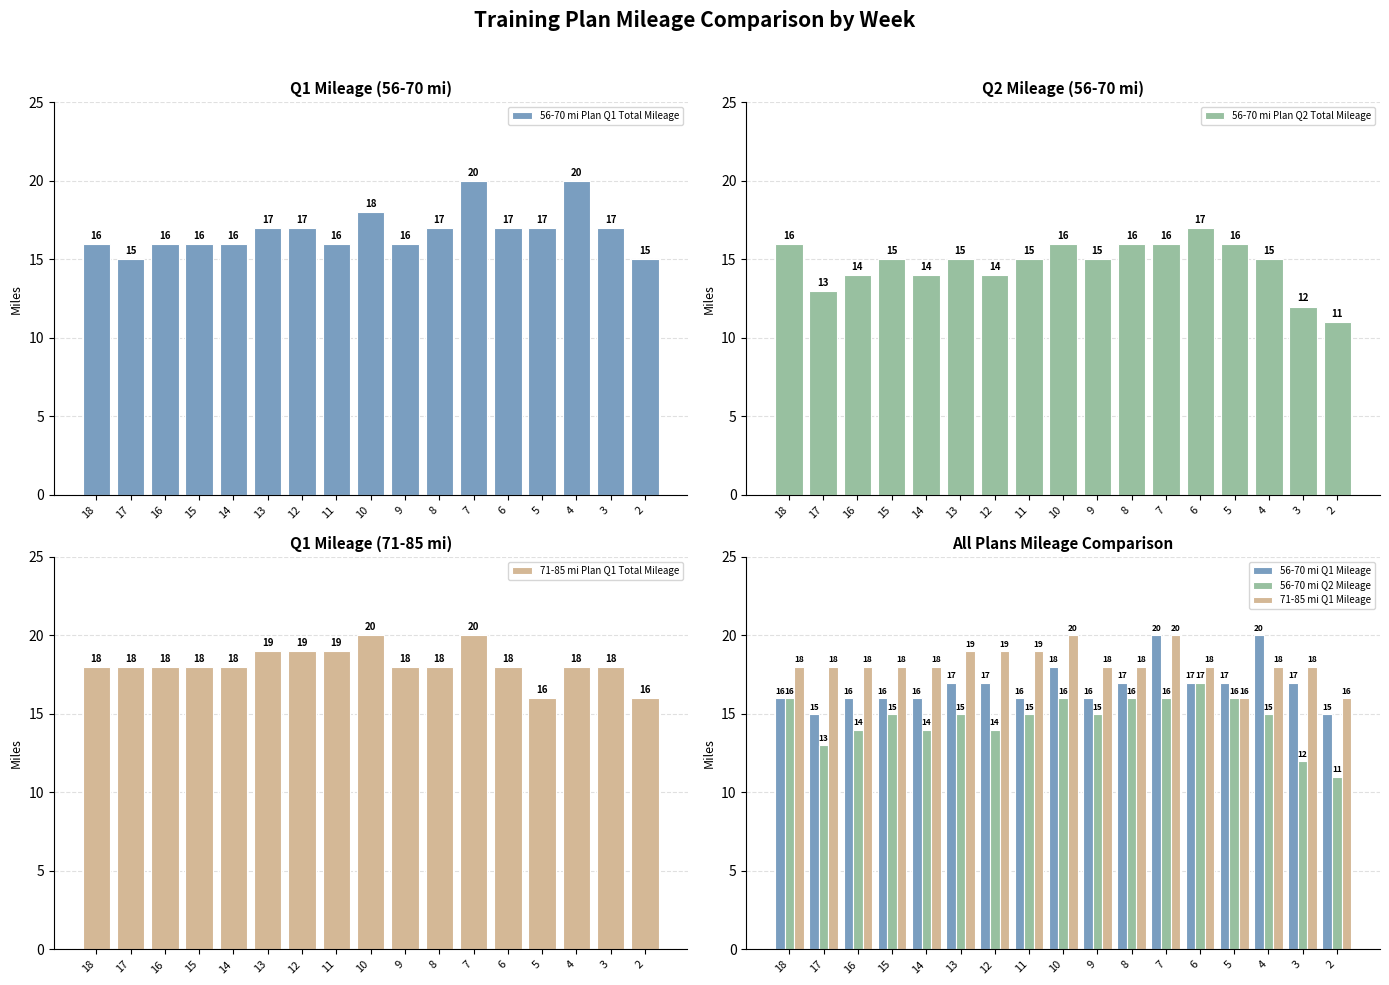

What is the smallest value displayed?

11